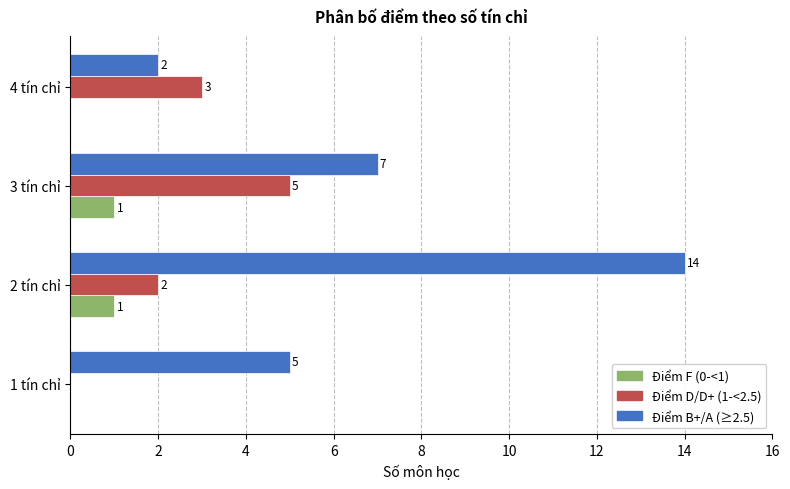

True or false: Điểm B+/A (≥2.5) has a value of 7 at 1 tín chỉ.

False